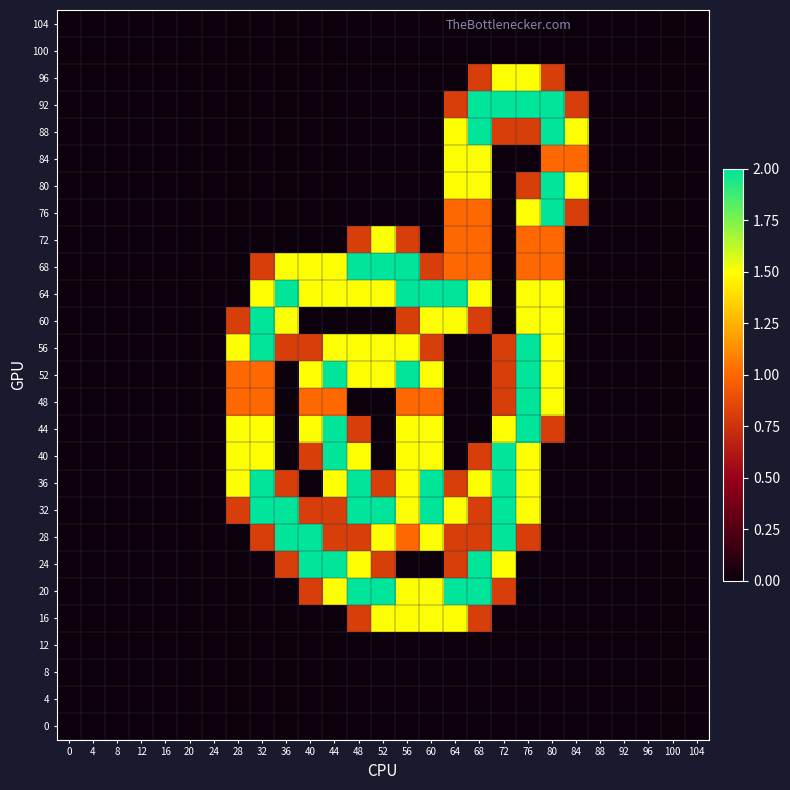

What is the difference between the highest and lowest values at 32?

2.0